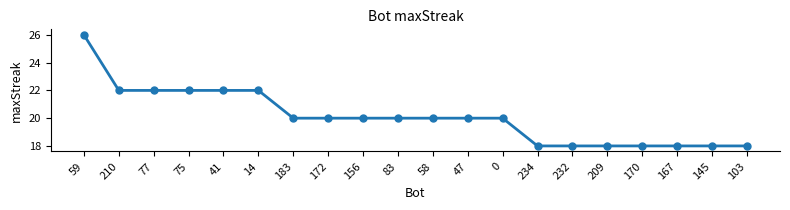

Reading left to right, extract all data points from this chart.

59=26	210=22	77=22	75=22	41=22	14=22	183=20	172=20	156=20	83=20	58=20	47=20	0=20	234=18	232=18	209=18	170=18	167=18	145=18	103=18